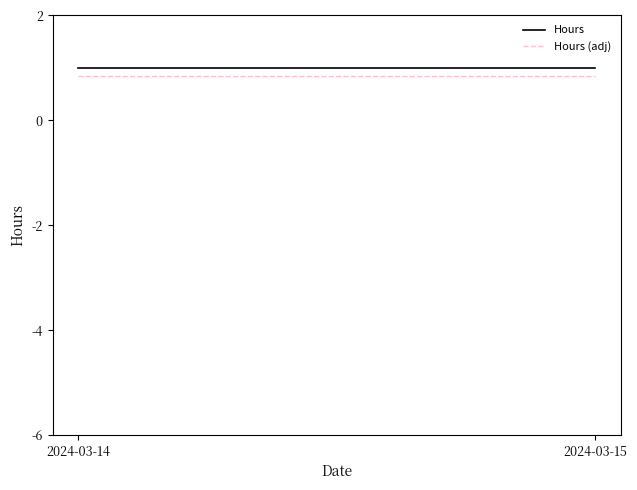

Reading right to left, what are all the values shown in this chart?

Hours: 2024-03-15=1.0	2024-03-14=1.0
Hours (adj): 2024-03-15=0.8	2024-03-14=0.8